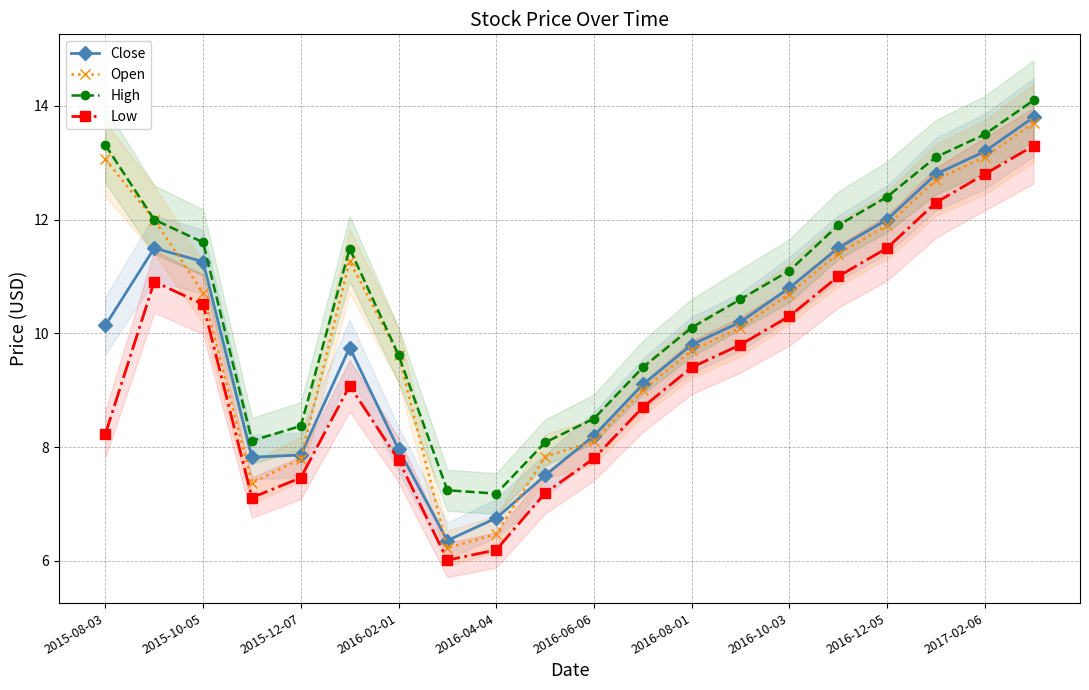

At which label is Open closest to 9?

11